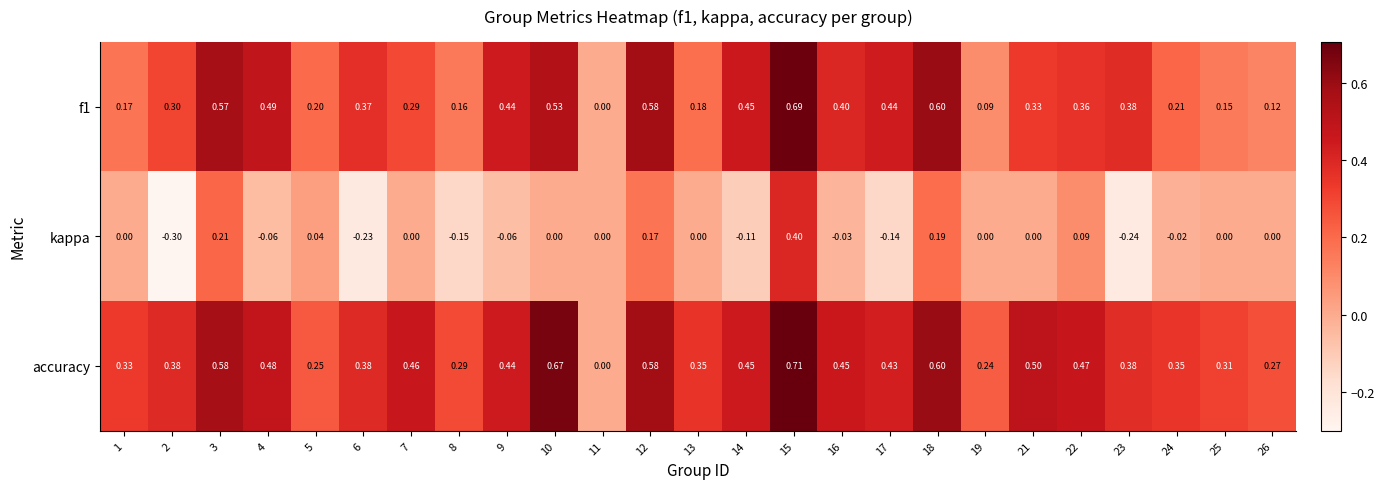

Which series has the widest spread of values?

accuracy